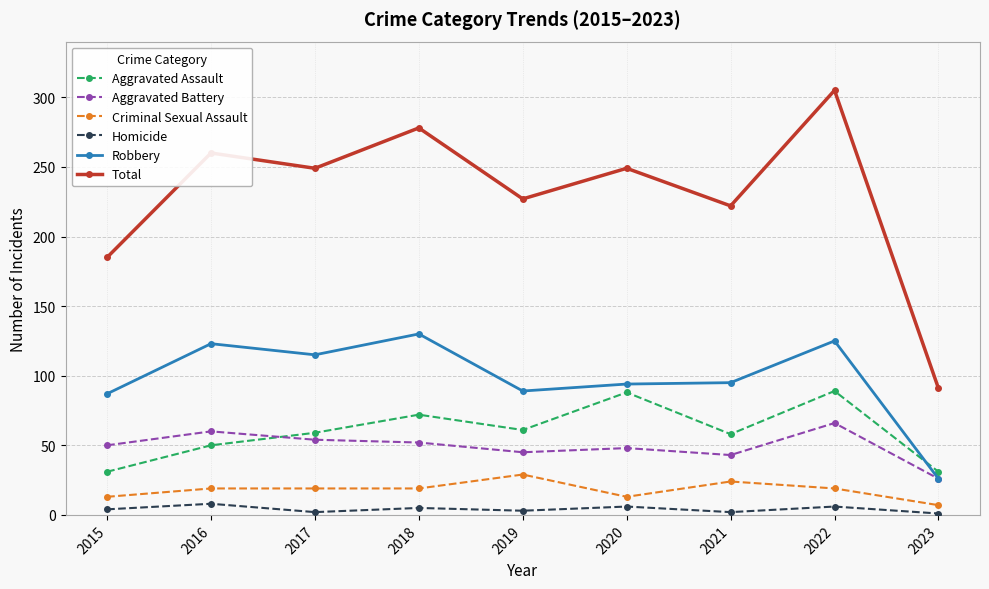

Where is Total nearest to the value 198?

2015